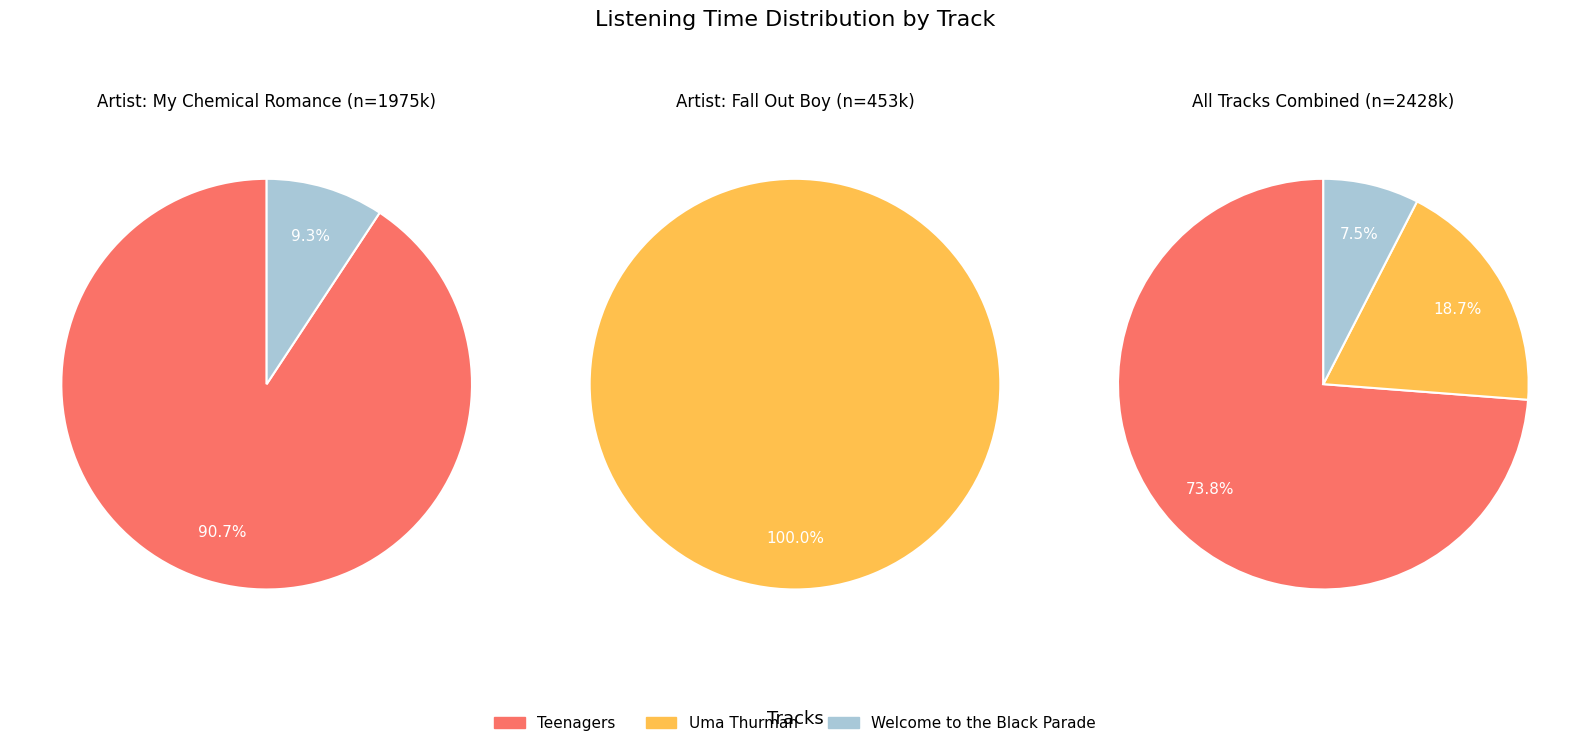

Which series has the largest range (max minus min)?

Teenagers